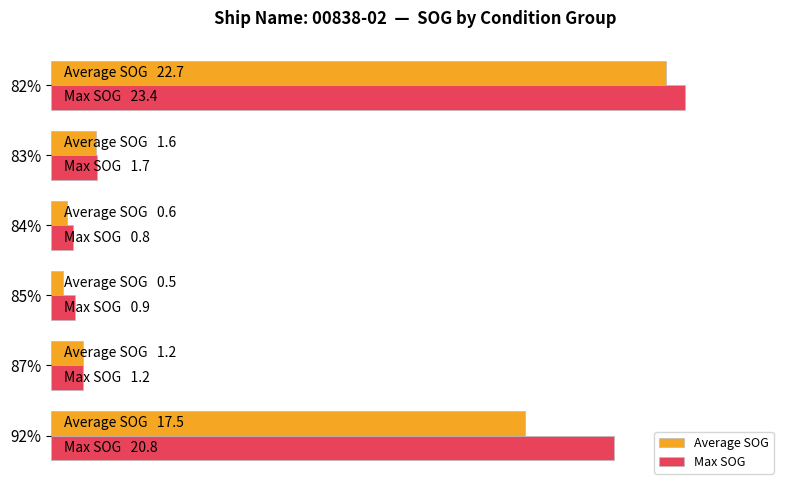

What are all the series names shown in the legend?

Average SOG, Max SOG